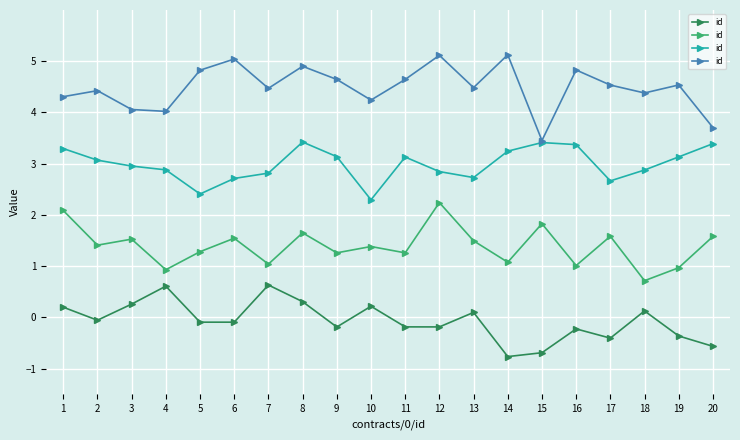

Rank the categories by value from lowest to highest.

15, 20, 4, 3, 10, 1, 18, 2, 7, 13, 17, 19, 11, 9, 5, 16, 8, 6, 12, 14